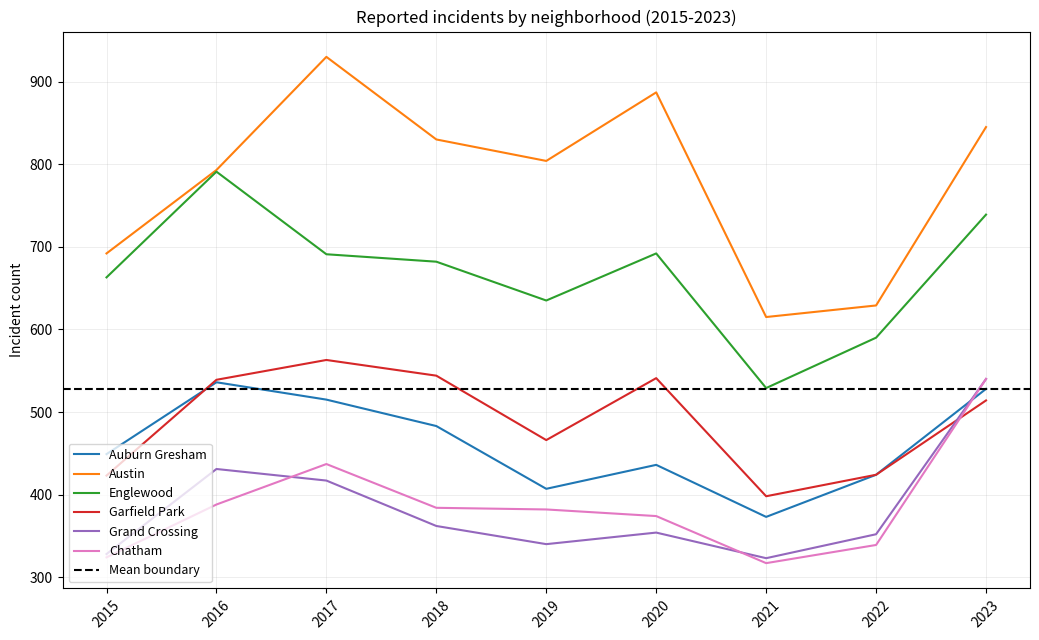

True or false: Austin has more than 1 points higher than both neighbors.

True